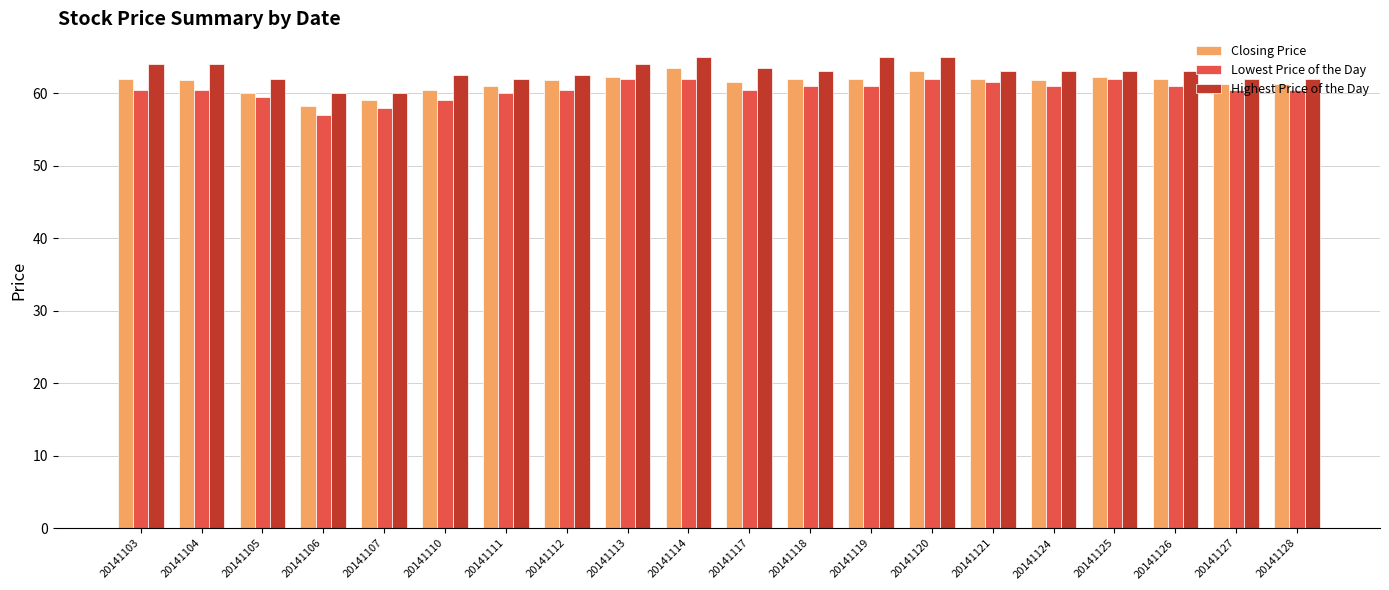

The Closing Price series shows 62.0 at 20141118. True or false?

True